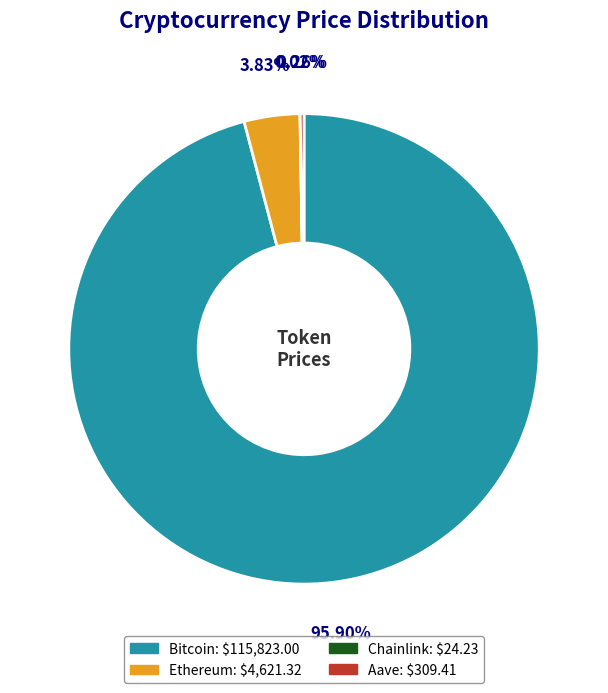

How much of the chart is everything except Bitcoin?

4.1%